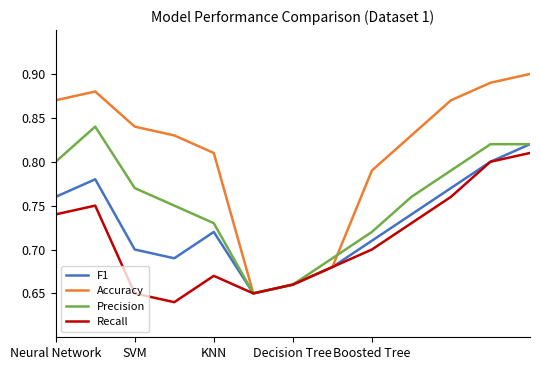

Which series has the largest range (max minus min)?

Accuracy